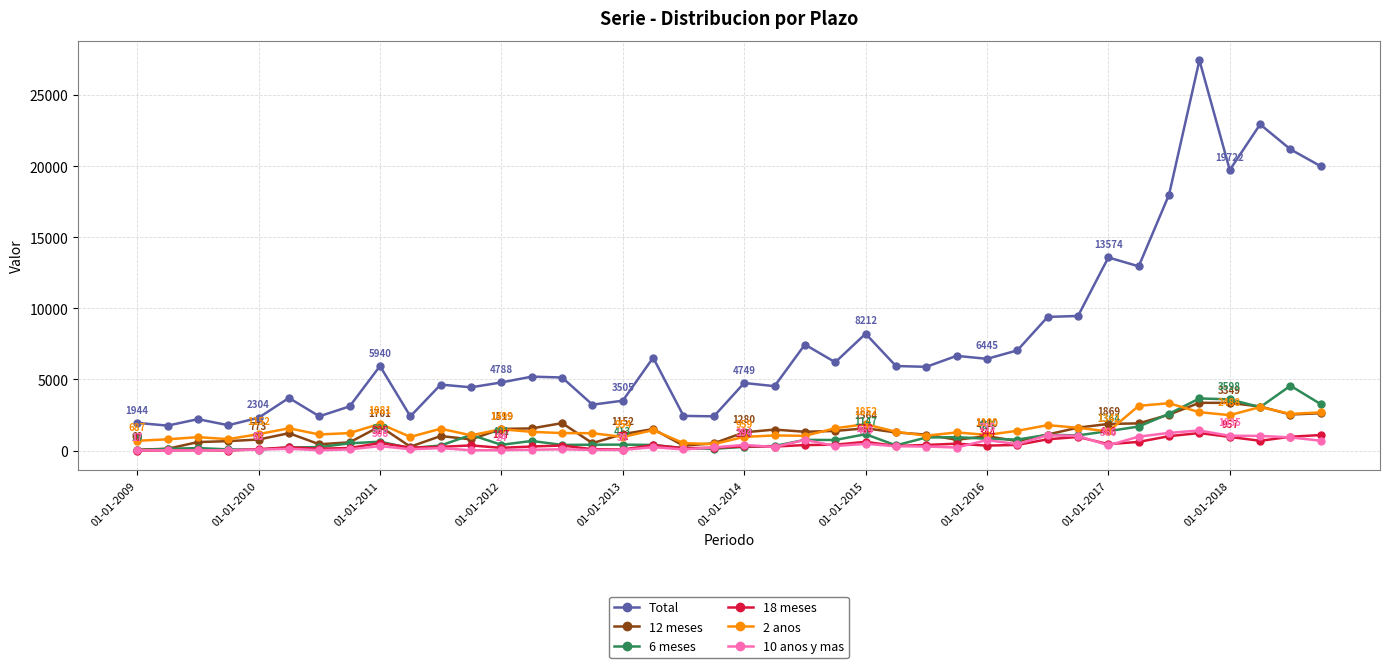

How many distinct data groups are displayed?

6